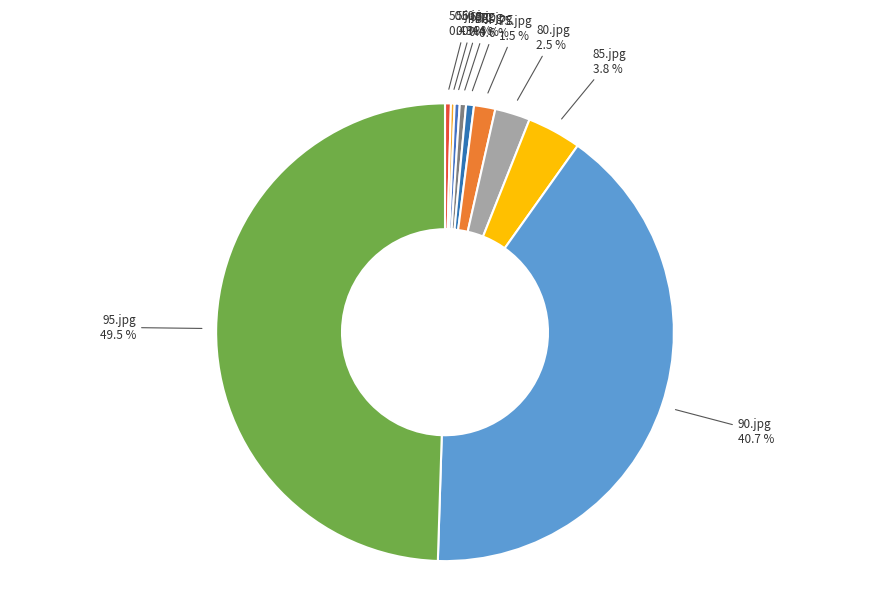

Does 70.jpg account for over 50% of the chart?

No